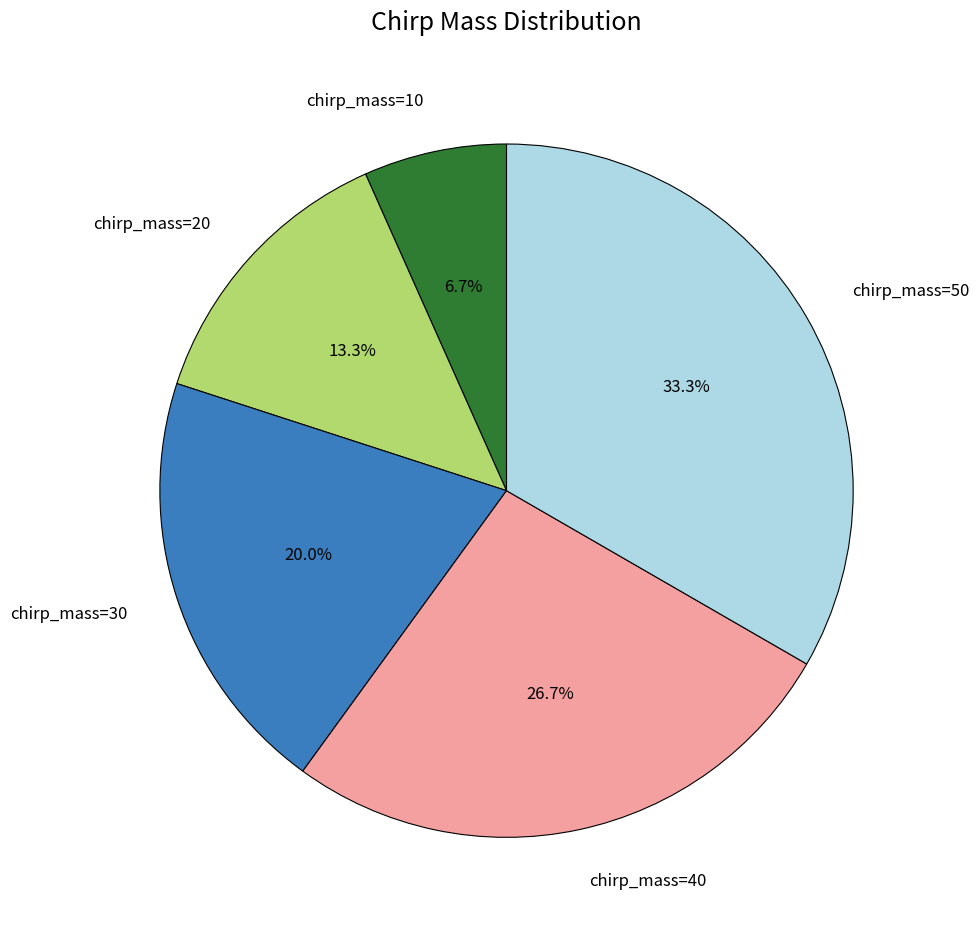

Which slice is the smallest?

chirp_mass=10